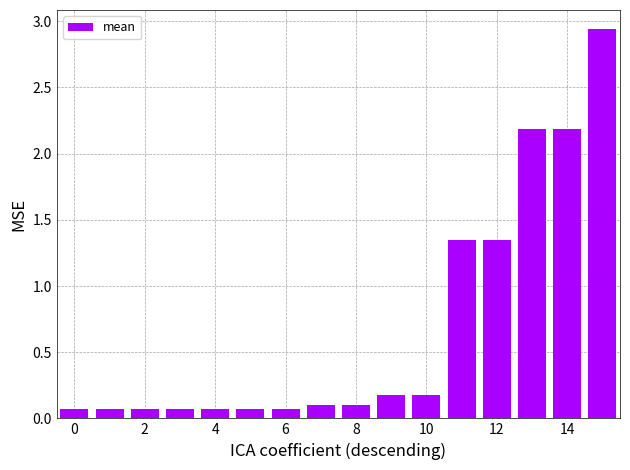

What is the difference between the second highest and minimum values?

2.1